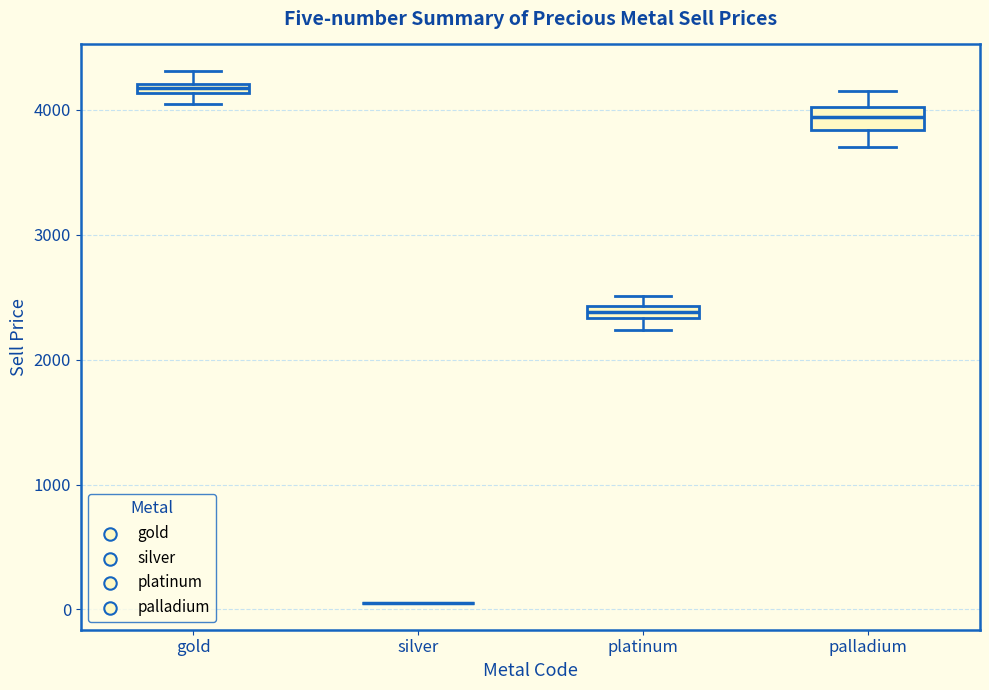

Where is the lower edge of the box for platinum on the y-axis? The values are not printed on the chart, so give them approximately, as read against the axis.

2300